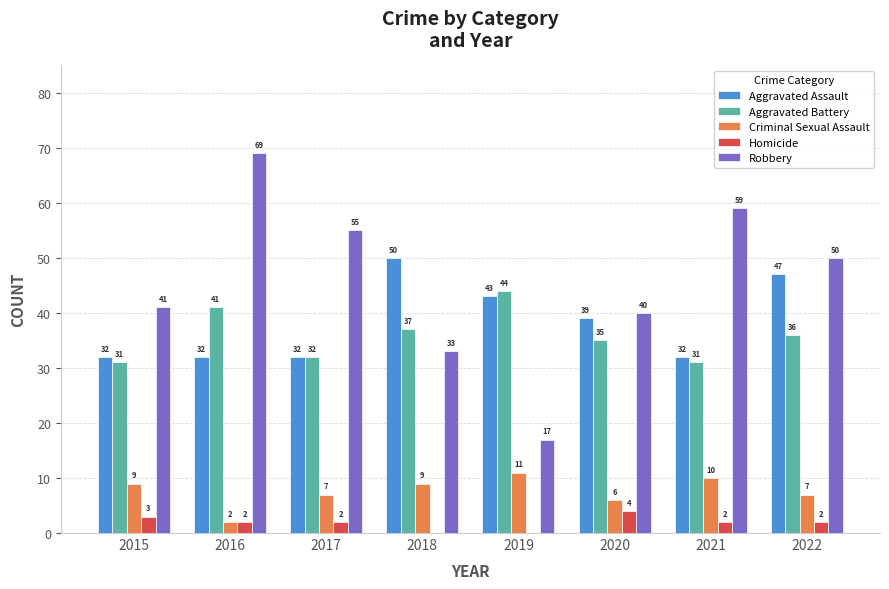

Are the bars grouped side by side (vs. stacked)?

Yes